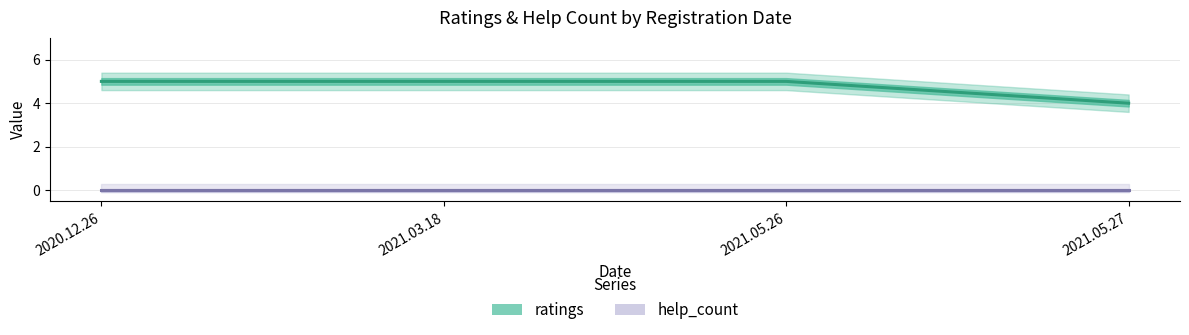

Count the ratings values in the range 5 to 6.

3